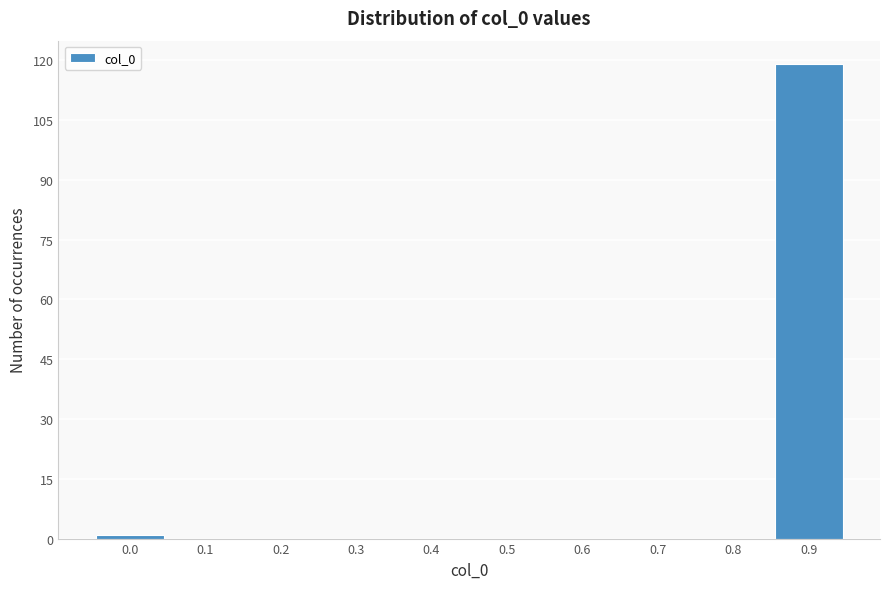

Reading left to right, list all the values displayed in this chart.

0.0=1	0.1=0	0.2=0	0.3=0	0.4=0	0.5=0	0.6=0	0.7=0	0.8=0	0.9=119